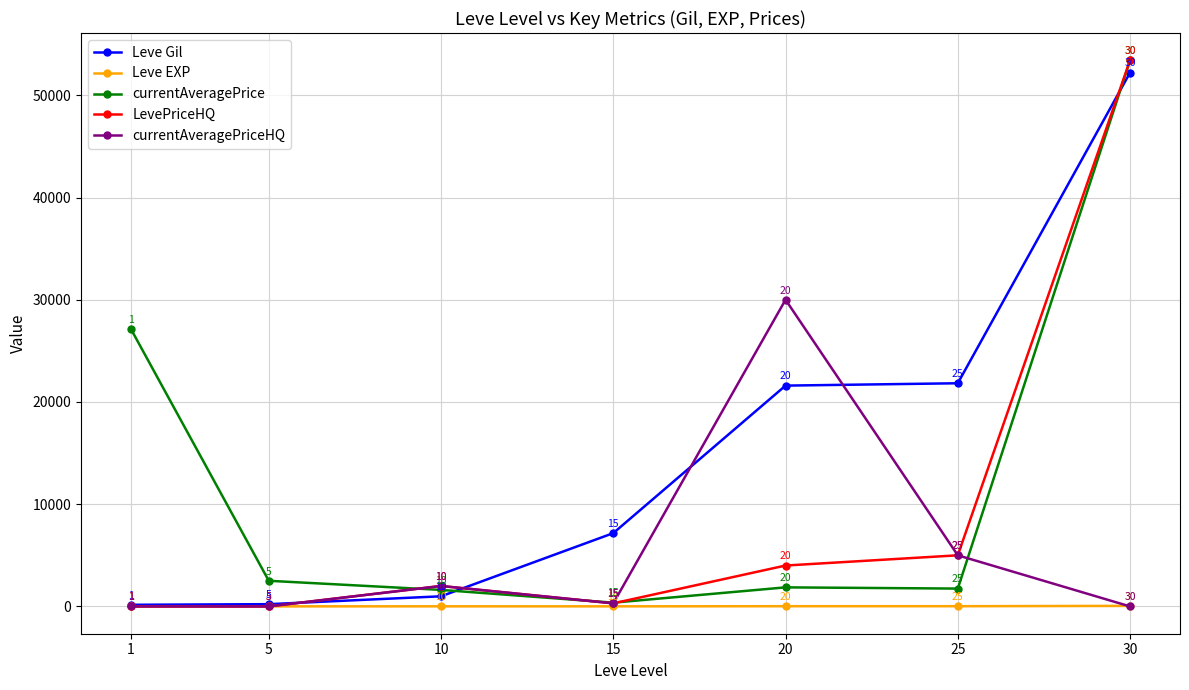

At which category does currentAveragePrice reach its first local peak?

20